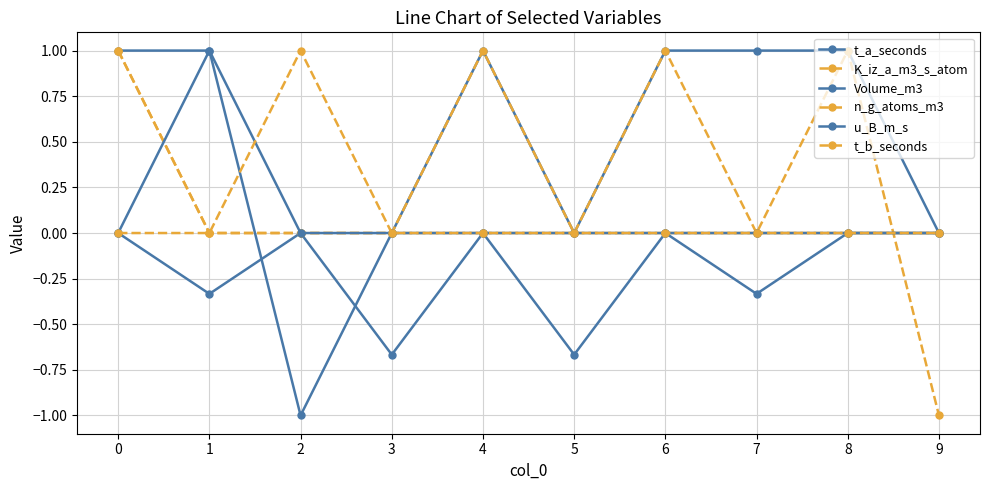

Is it true that K_iz_a_m3_s_atom equals 1.0 at 5?

False